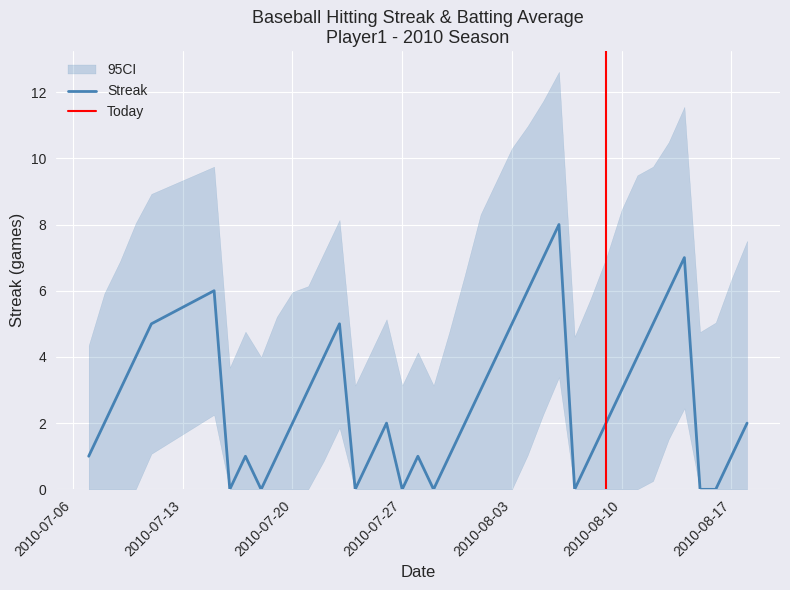

What position from the right is 2010-08-01?

18